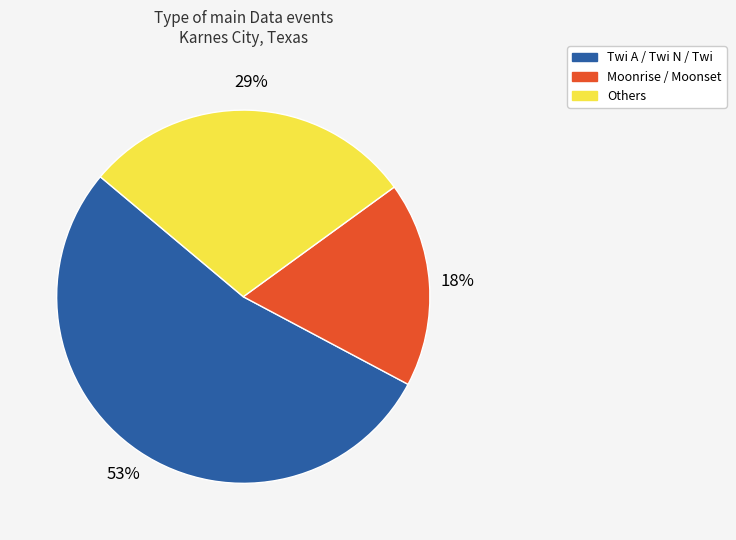

To the nearest percent, what is the average slice percentage?

33%